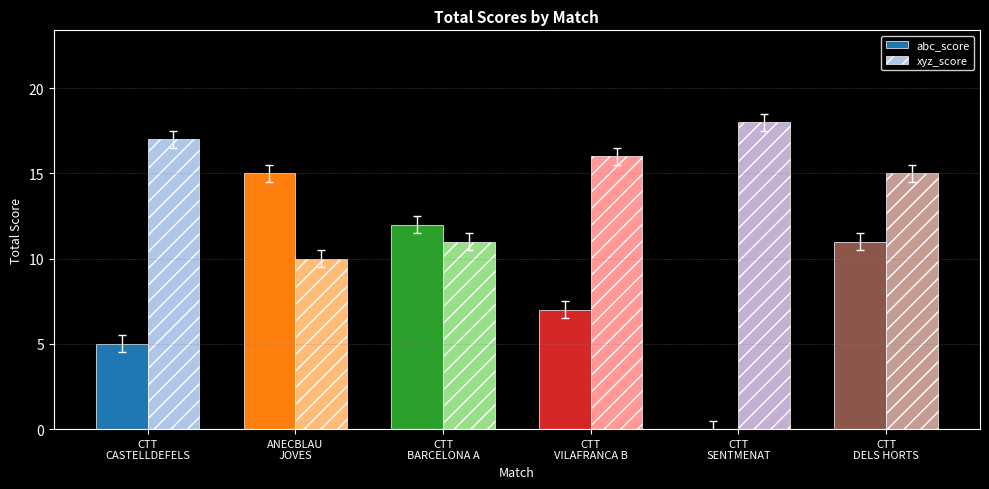

What is the greatest value displayed?

18